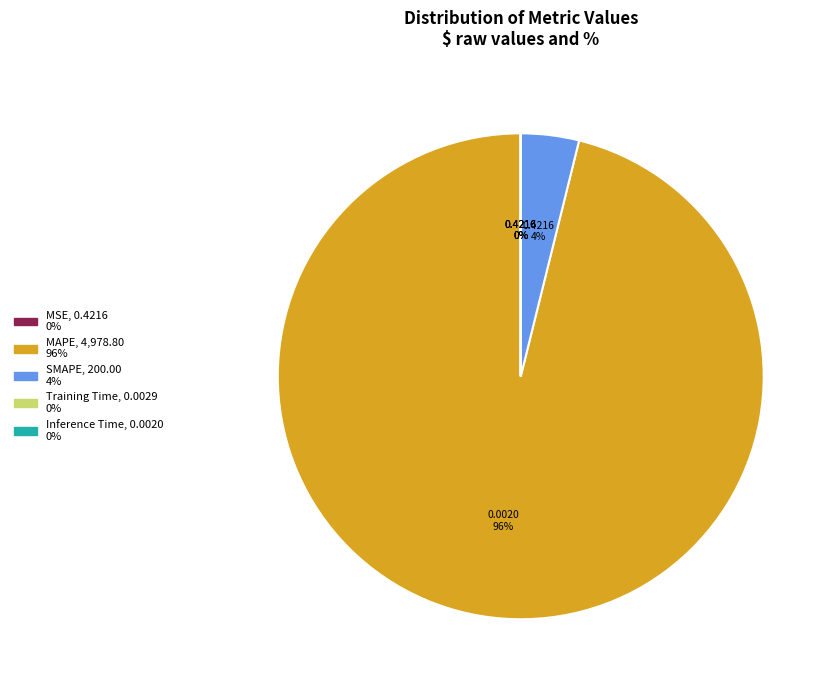

To the nearest percent, what is the average slice percentage?

20%